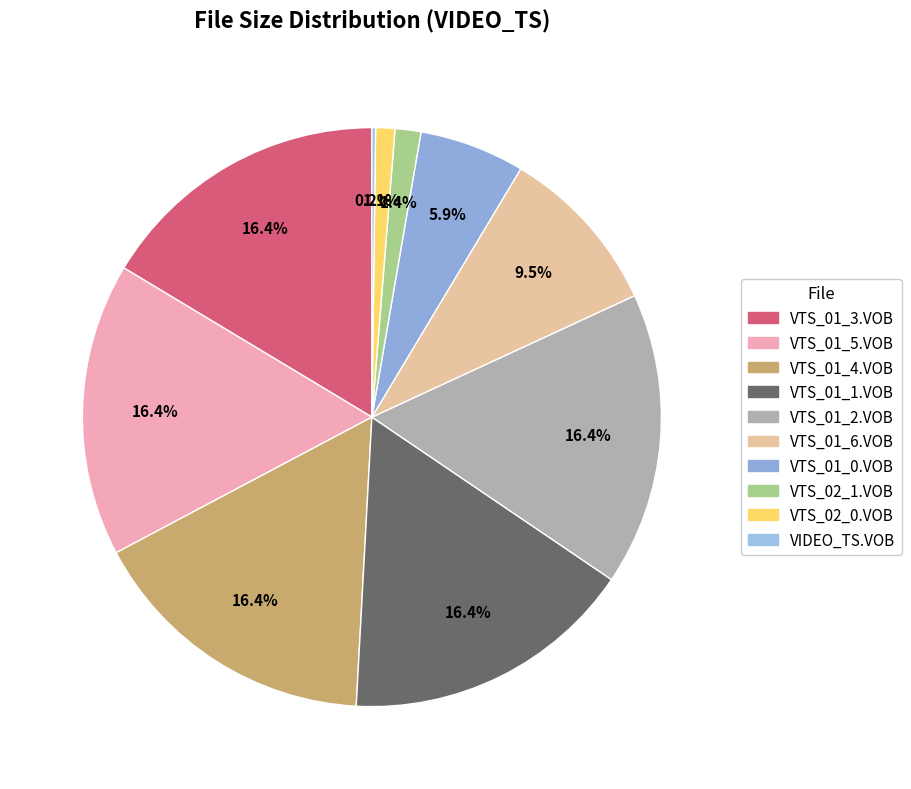

What is the change in value from VTS_01_2.VOB to VTS_02_0.VOB?

-956.6